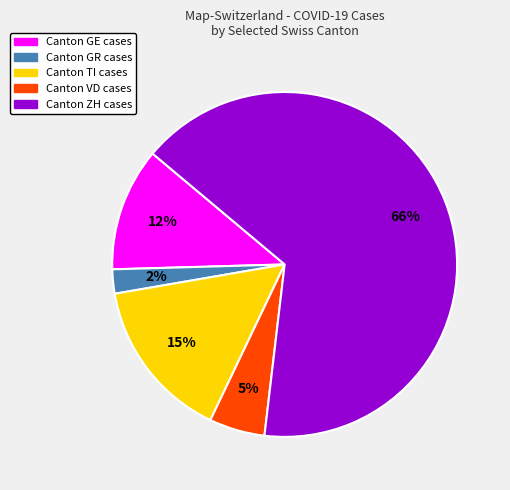

Is there a majority slice in this chart?

Yes